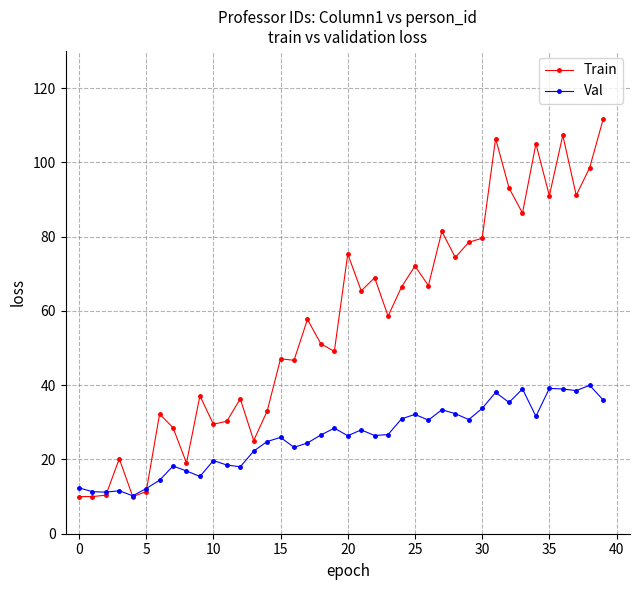

True or false: Train has more than 2 points higher than both neighbors.

True